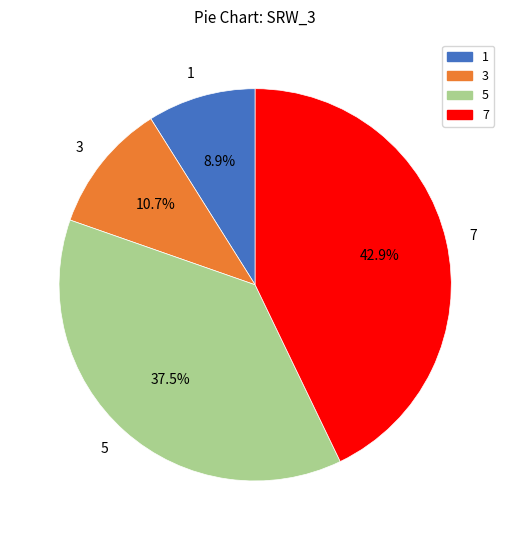

True or false: 7 accounts for 32% of the total.

False